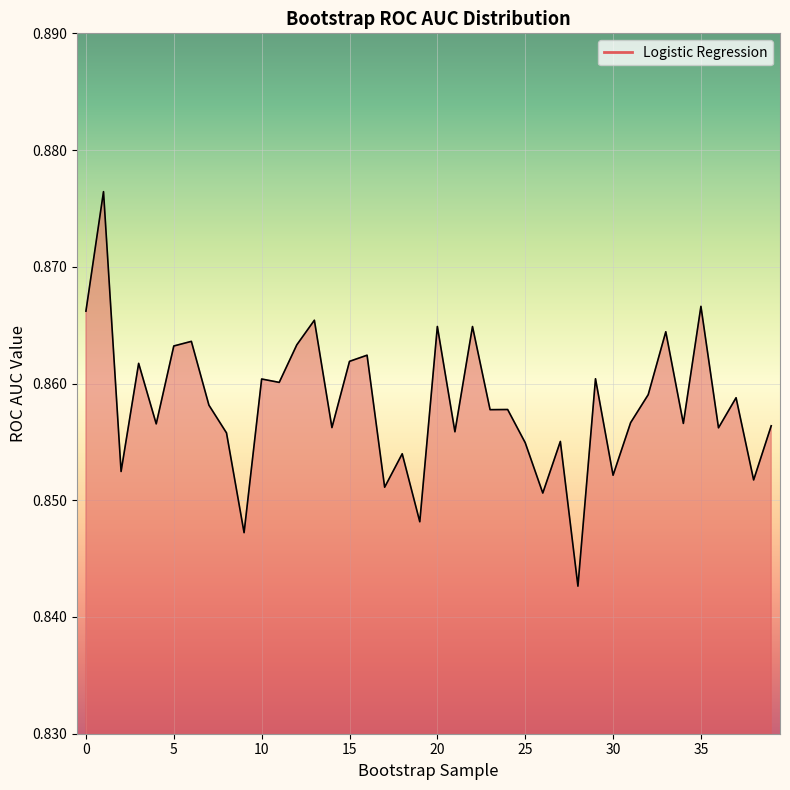

What is the minimum value shown in the chart?

0.8